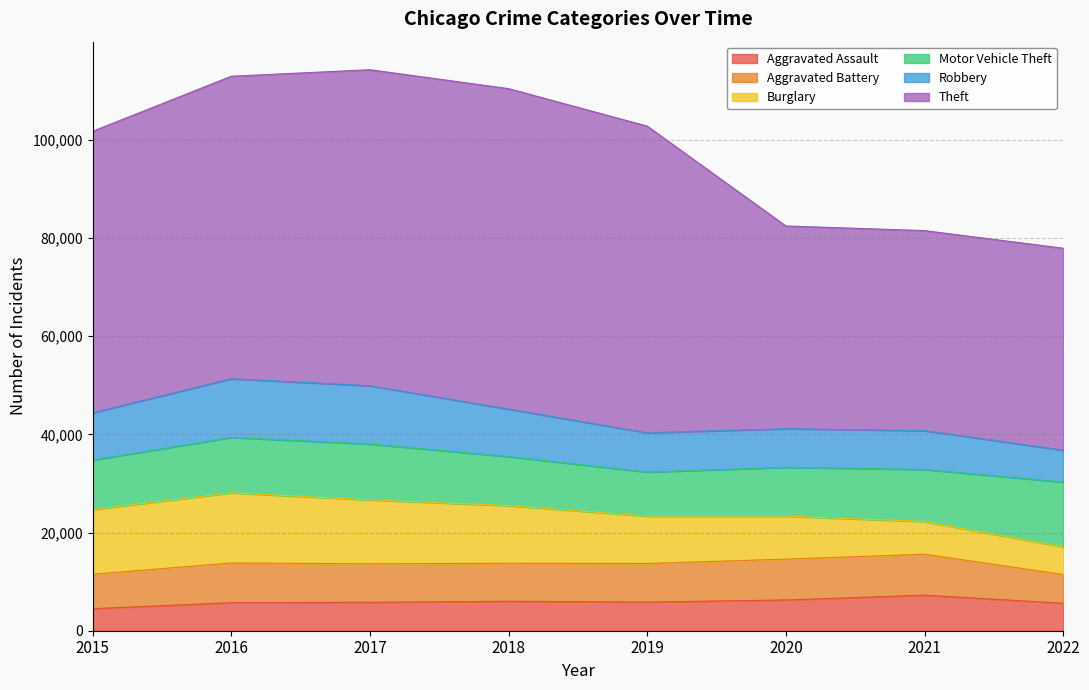

Which series has the largest range (max minus min)?

Theft